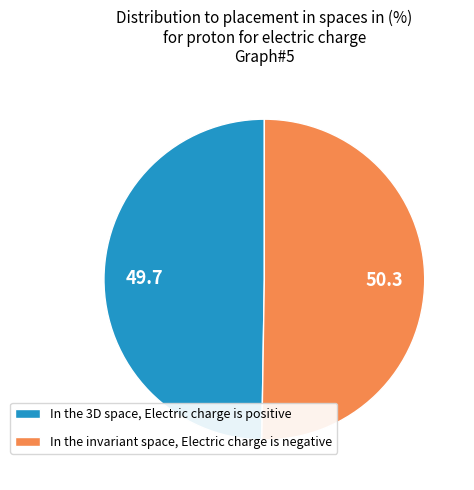

Is the sum of In the 3D space, Electric charge is positive and In the invariant space, Electric charge is negative greater than half?

Yes